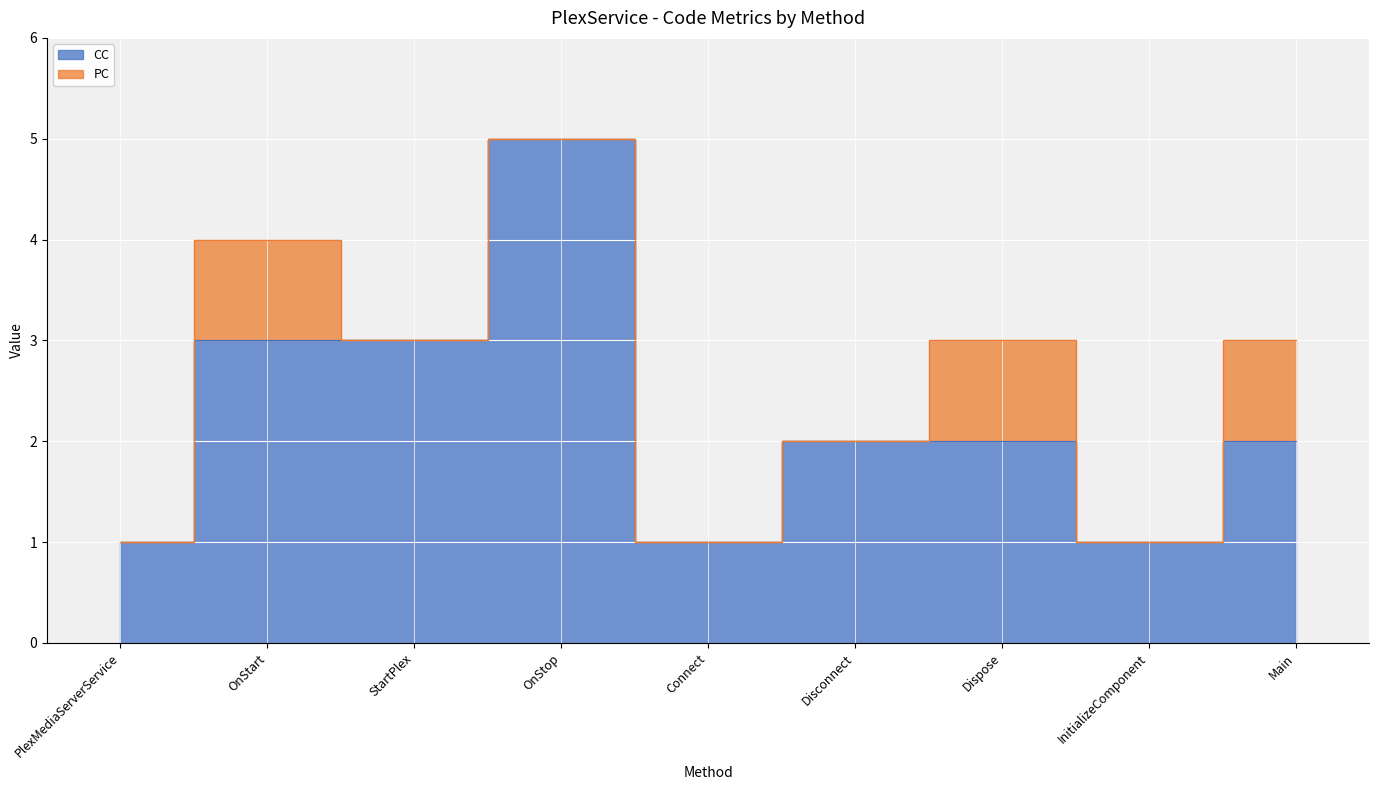

Where is the data nearest to the value 3?

OnStart